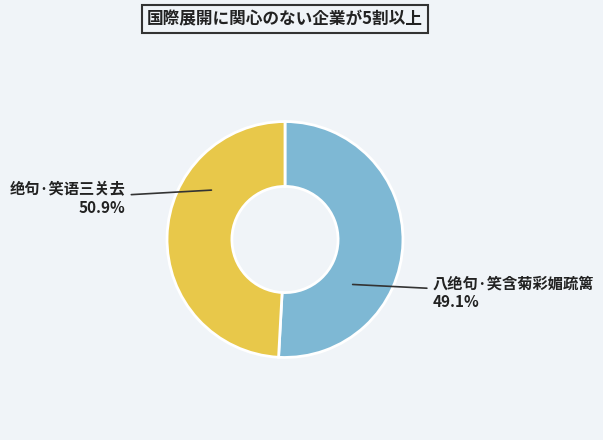

Is 八绝句·笑含菊彩媚疏篱 the majority of the pie?

No